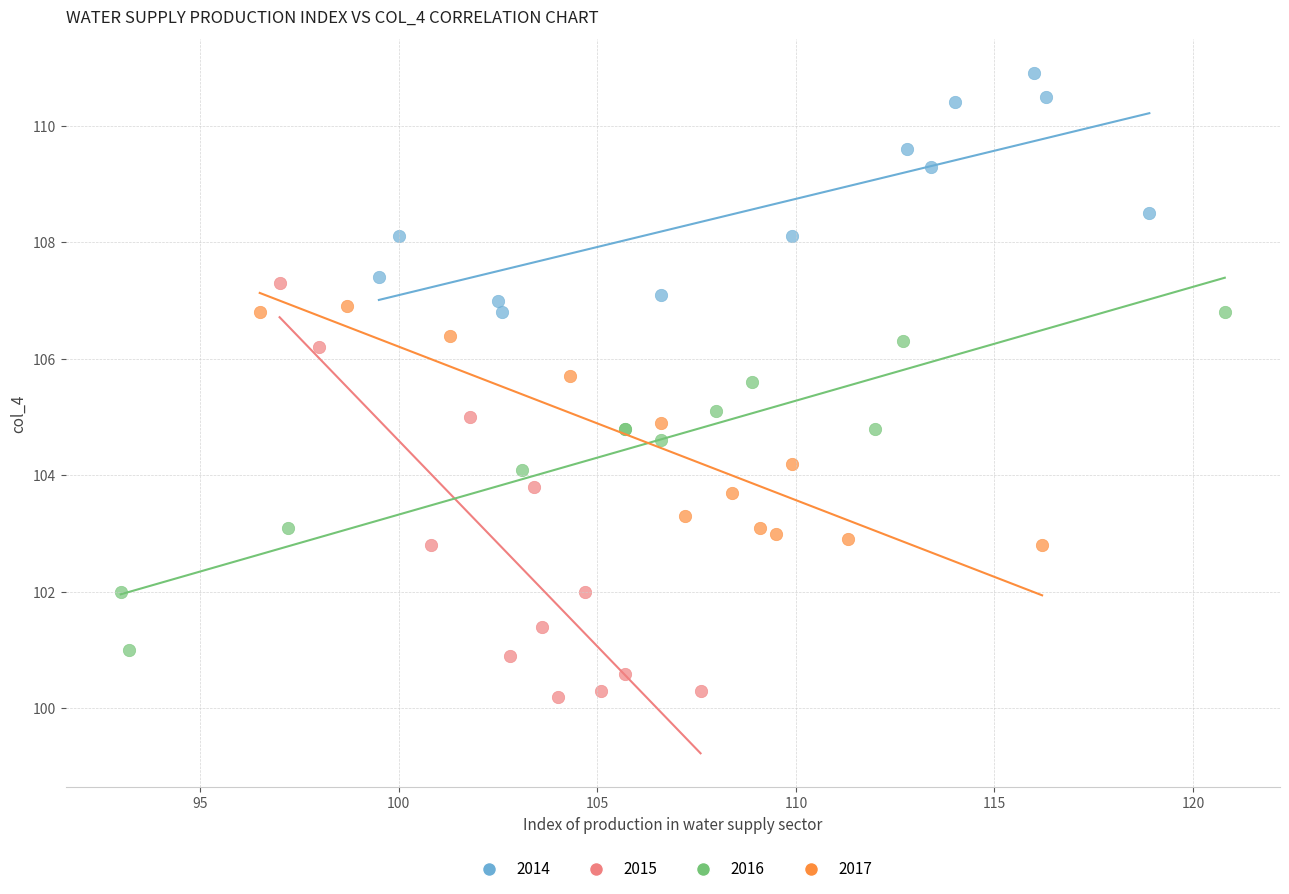

Which series reaches the minimum Y coordinate?

2015